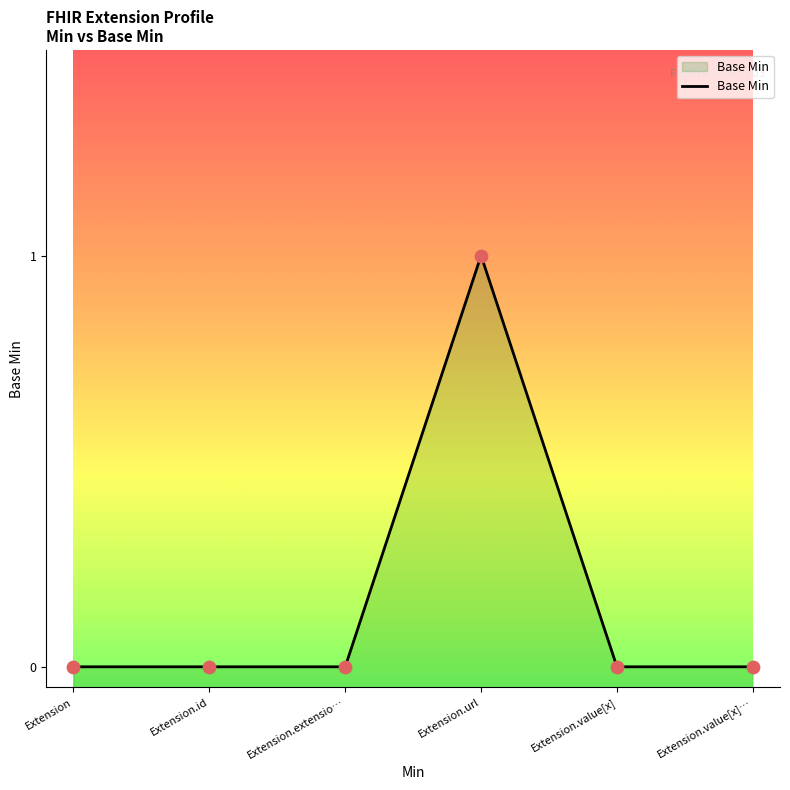

What is the change in value from Extension to Extension.url?

+1